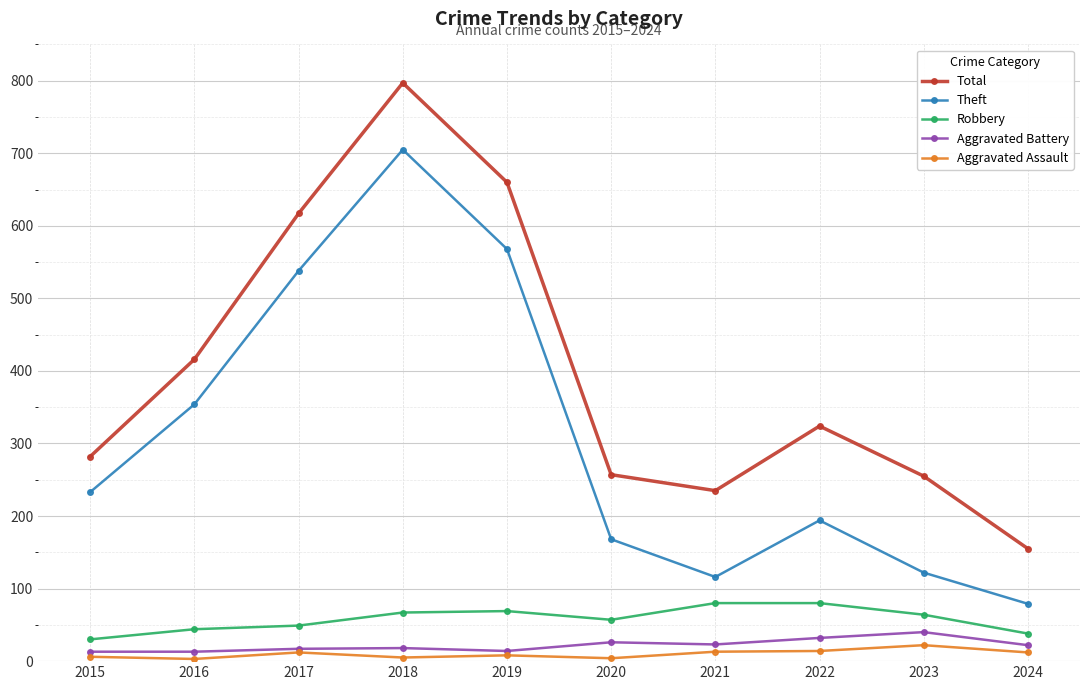

True or false: Aggravated Battery and Robbery cross at least once.

False